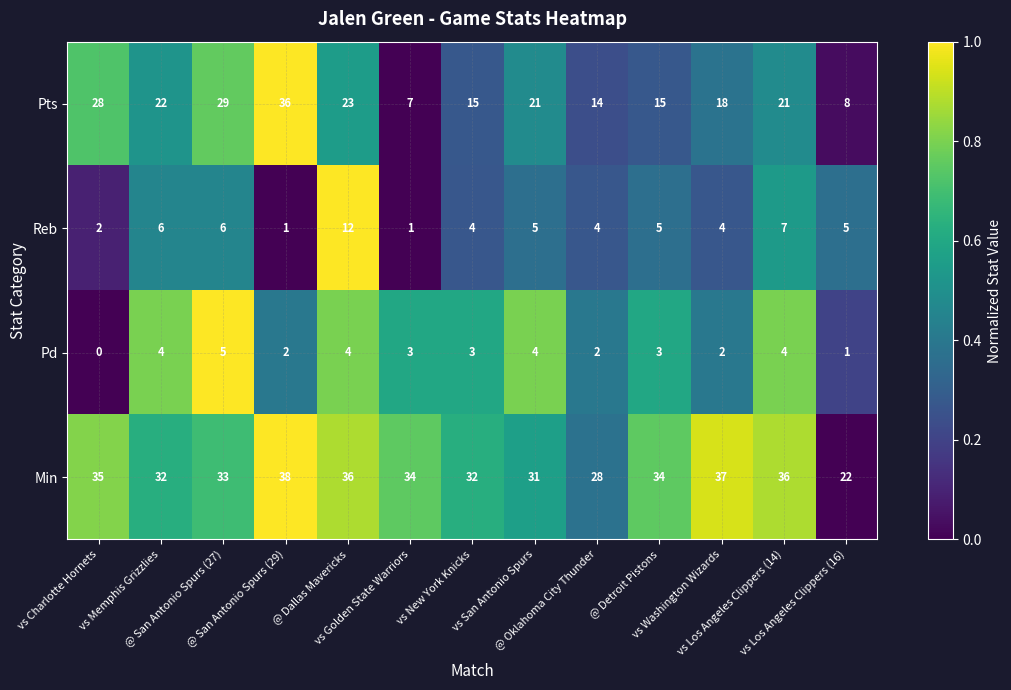

At which category is the sum across all series the highest?

@ San Antonio Spurs (29)